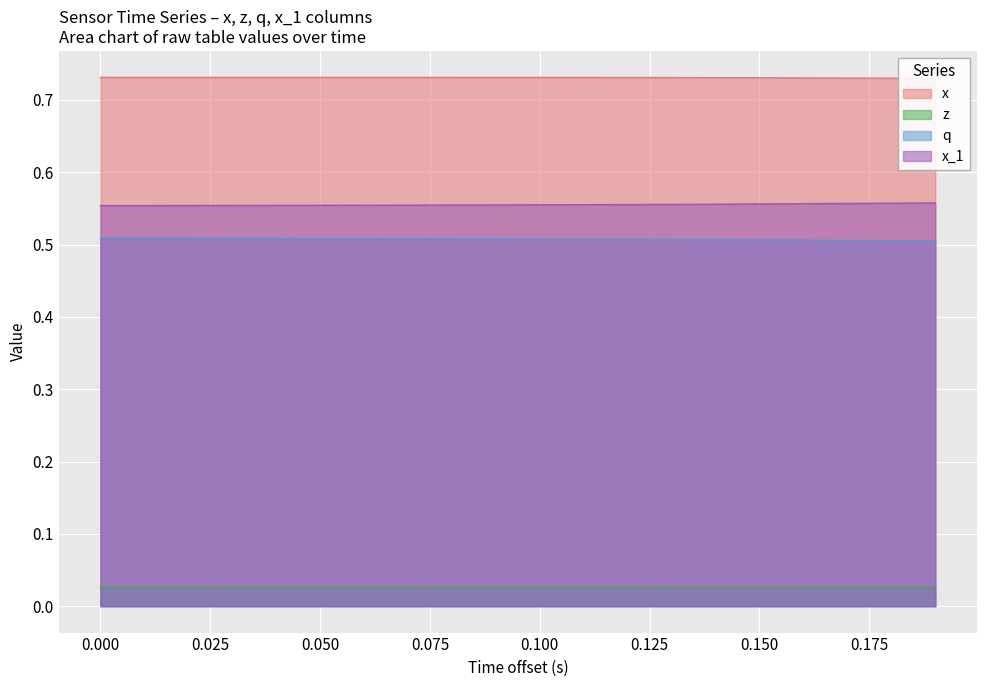

True or false: z and x_1 intersect in this chart.

False